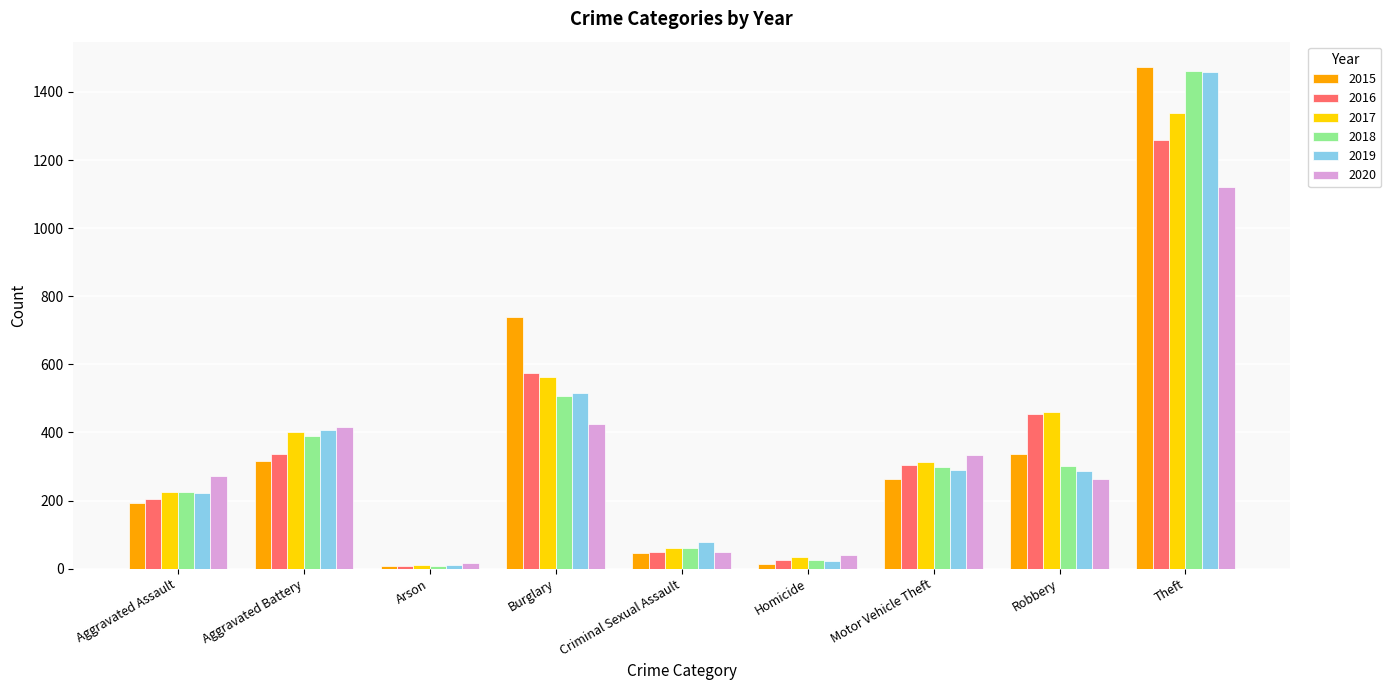

What are all the series names shown in the legend?

2015, 2016, 2017, 2018, 2019, 2020